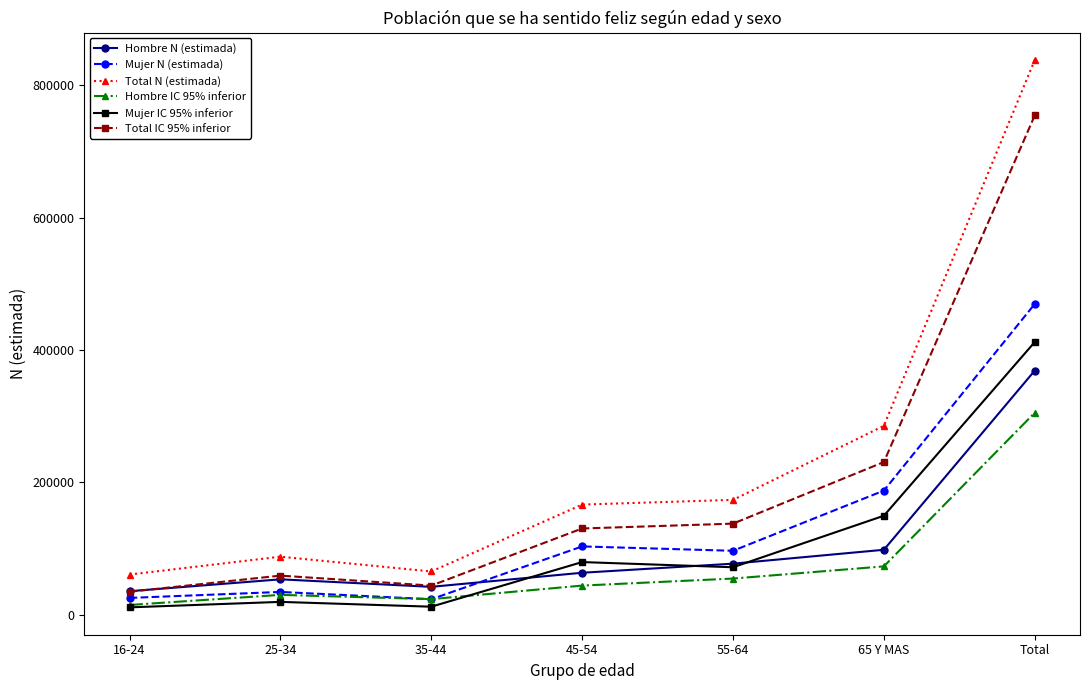

True or false: Mujer IC 95% inferior has more than 2 interior local peaks.

False